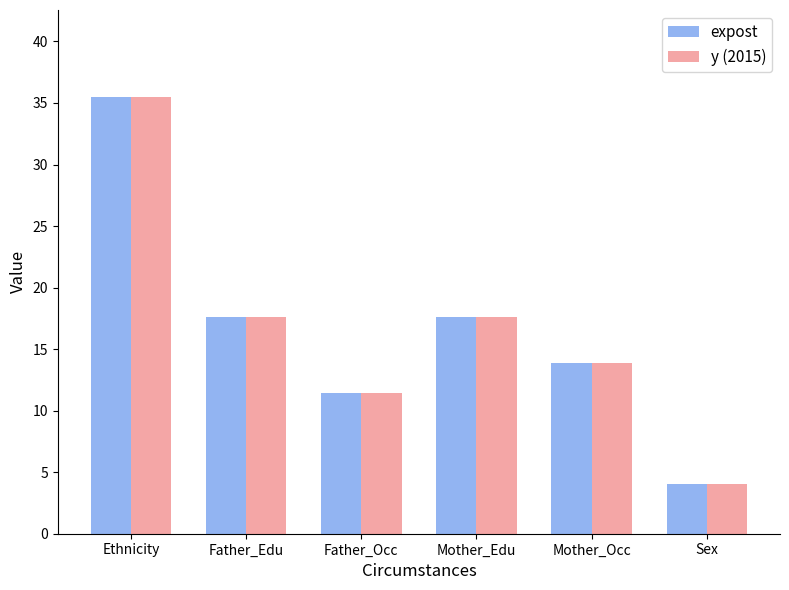

What is the sum of all y (2015) values?

100.0